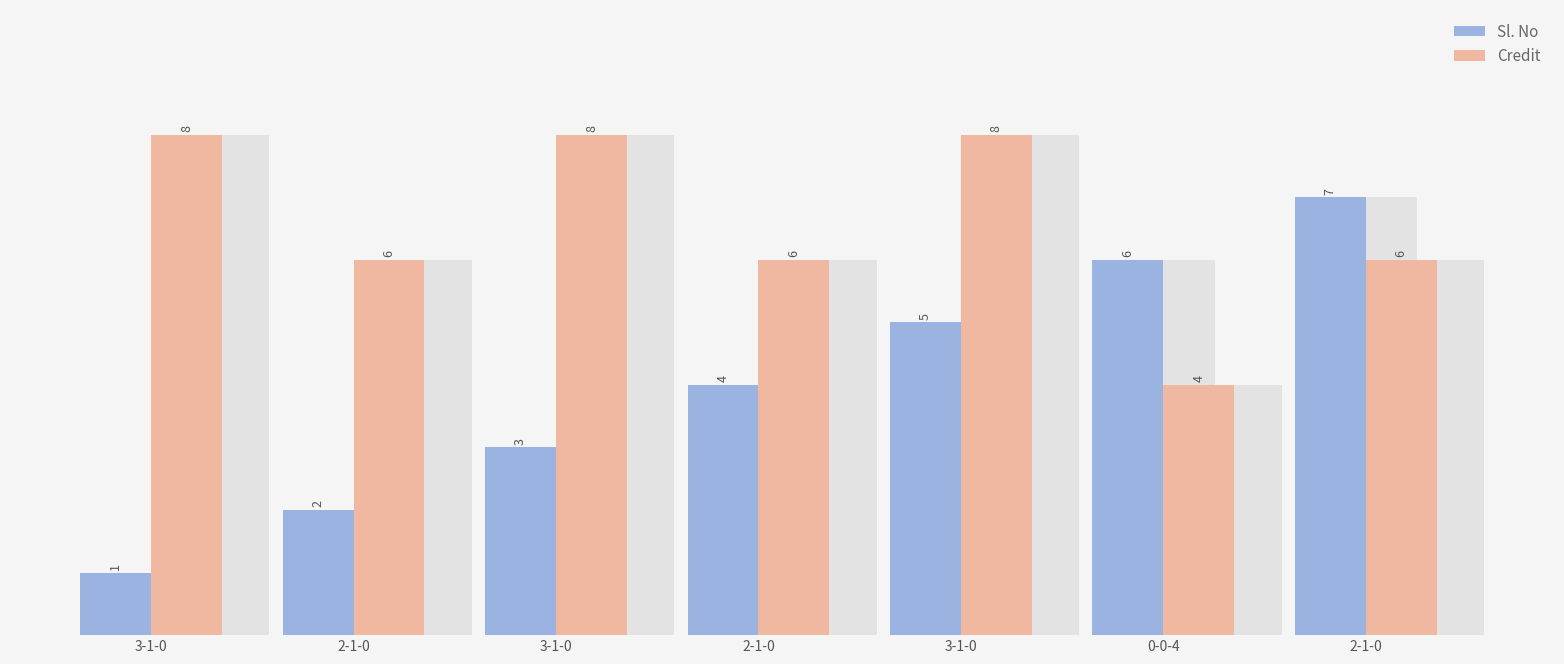

List the series in order of their peak value, lowest first.

Sl. No, Credit